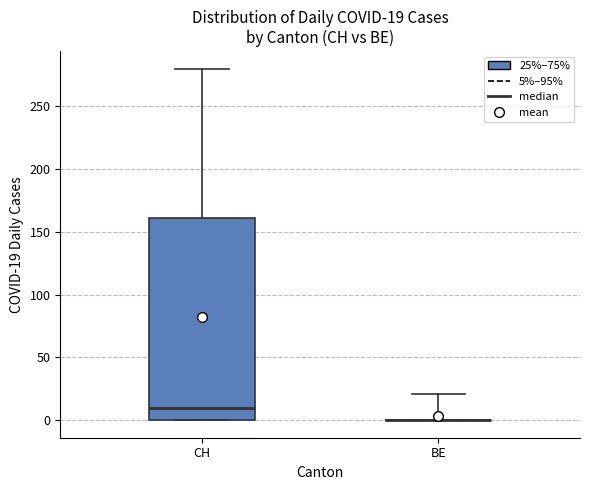

Which box is the tallest, from its lower edge to its upper edge?

CH